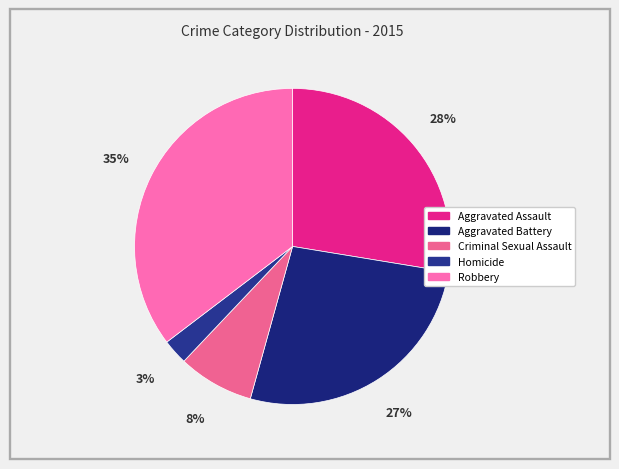

How many segments does this pie chart have?

5